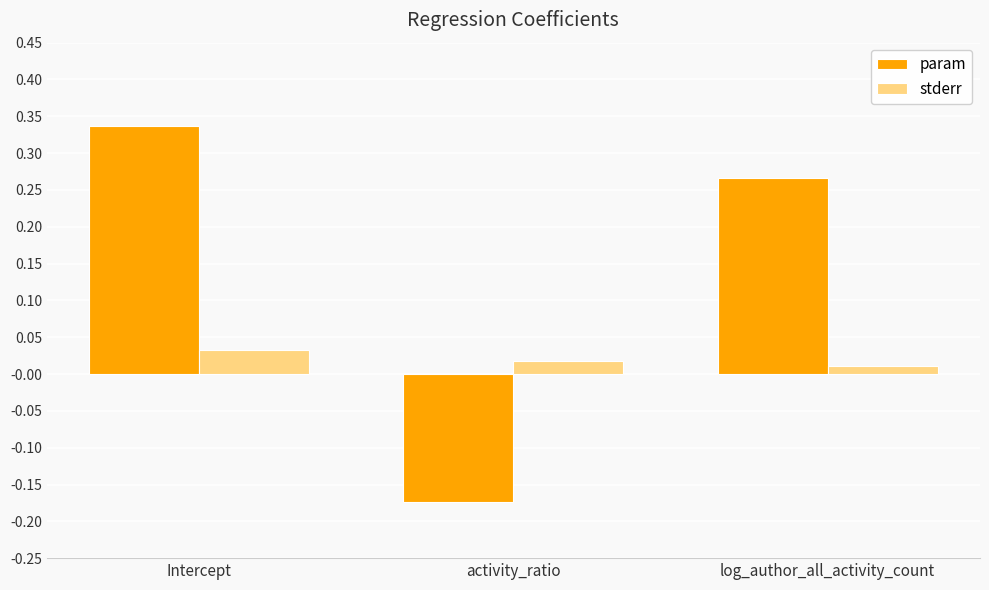

True or false: param has a value of -0.1 at activity_ratio.

False